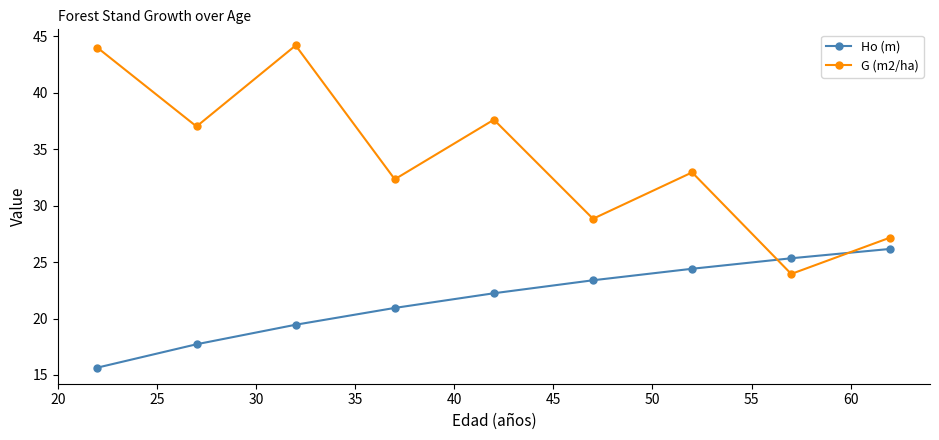

Which series ends up on top after the final intersection of G (m2/ha) and Ho (m)?

G (m2/ha)